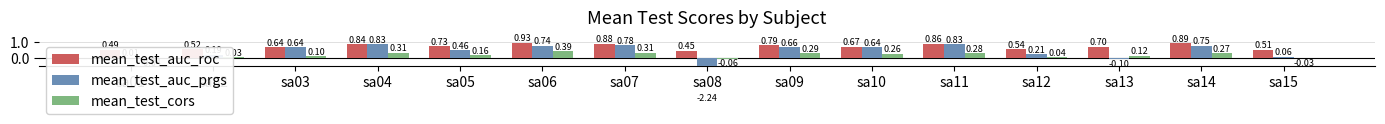

Is the value of mean_test_auc_roc at sa14 greater than the value of mean_test_auc_prgs at sa05?

Yes